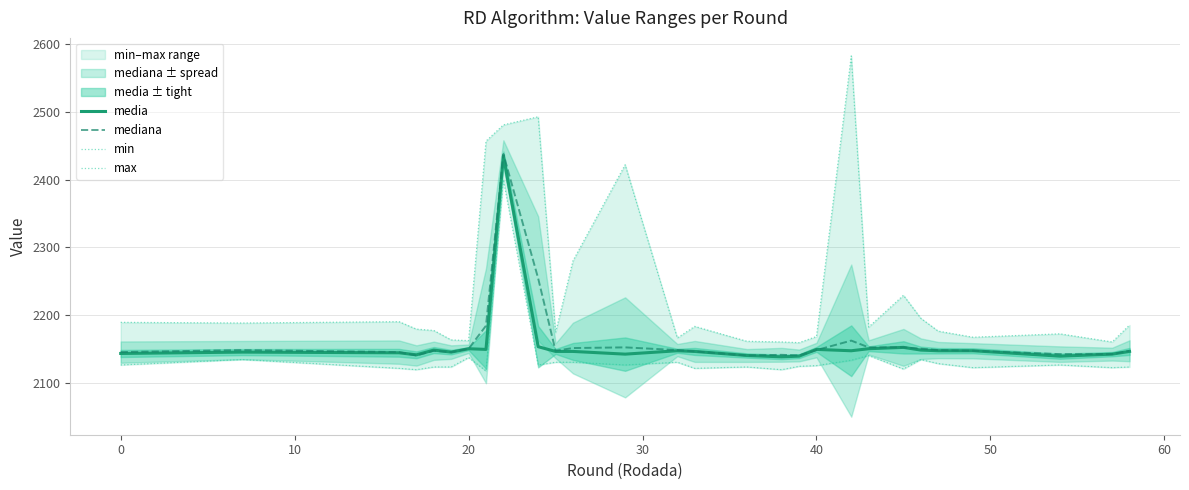

What is the sum of all min values?

59802